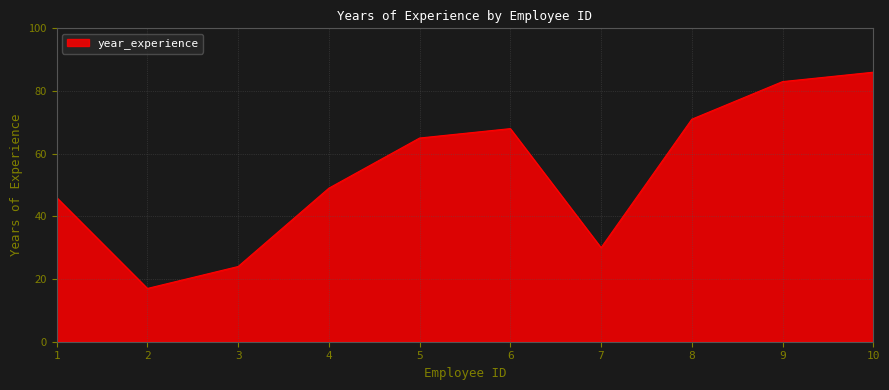

List the labels in order of value, smallest first.

2, 3, 7, 1, 4, 5, 6, 8, 9, 10